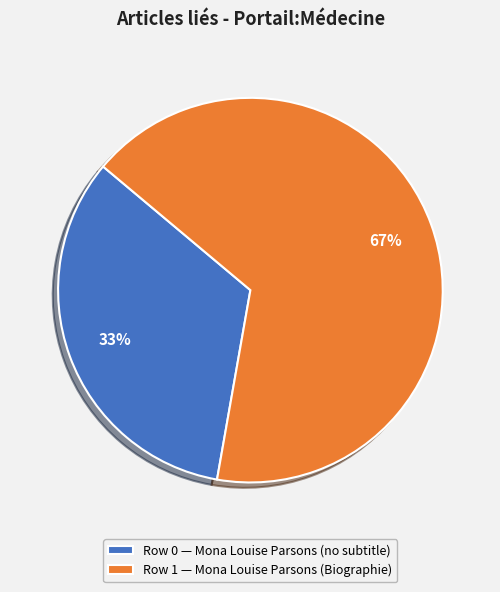

Which slice is the largest?

Row 1